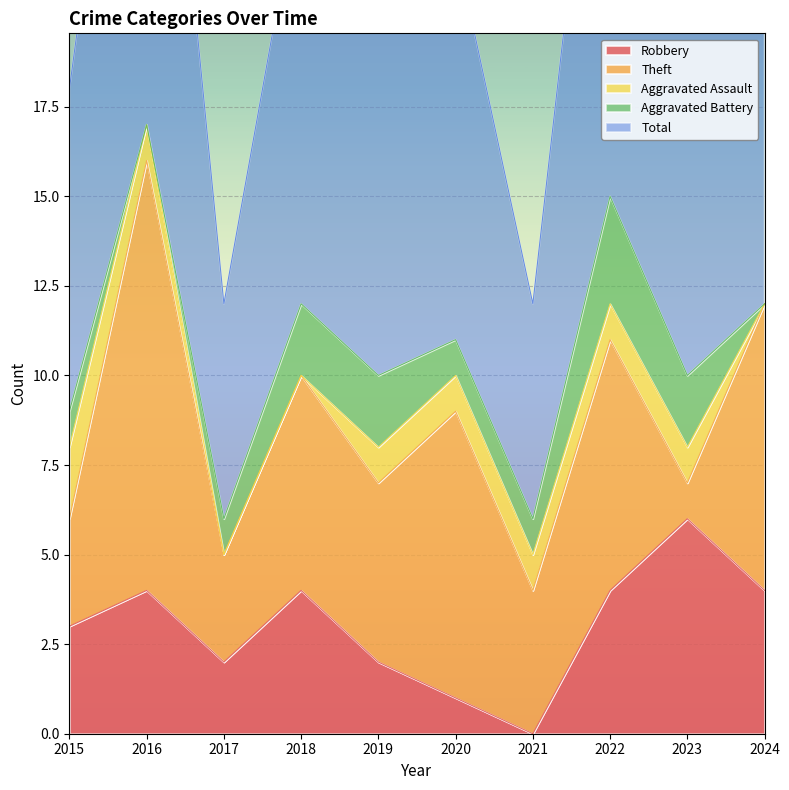

Which series has the largest range (max minus min)?

Theft